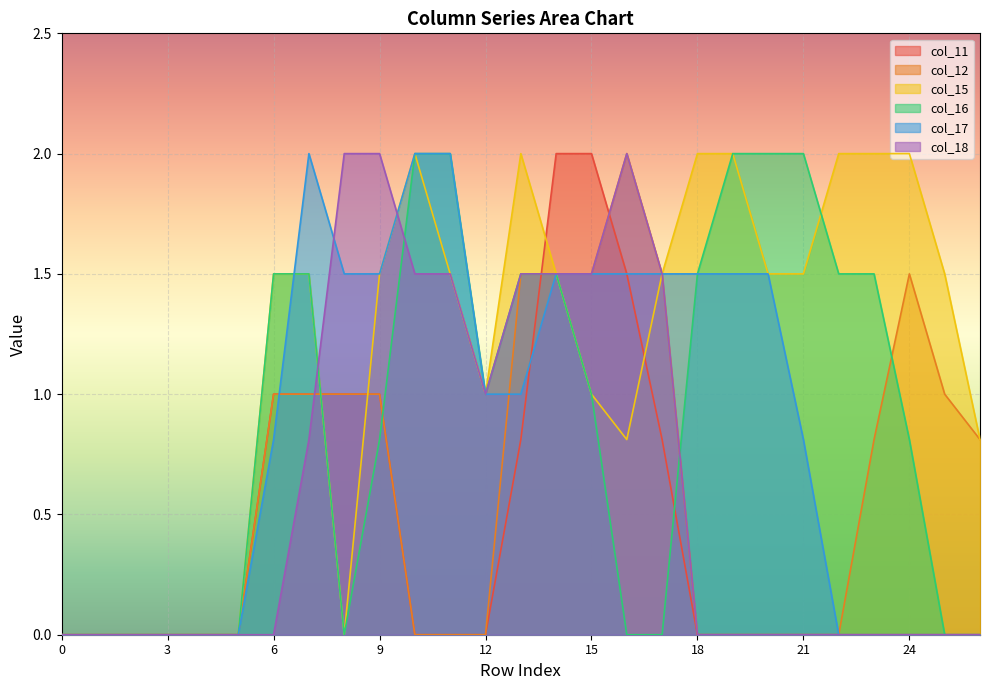

What is the average value of the col_16 series?

0.9